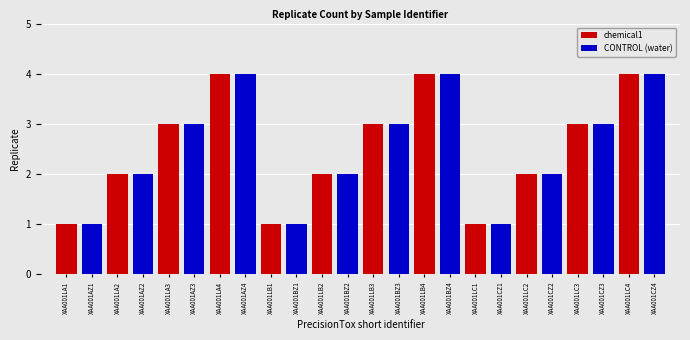

How many bars are there in total?

24